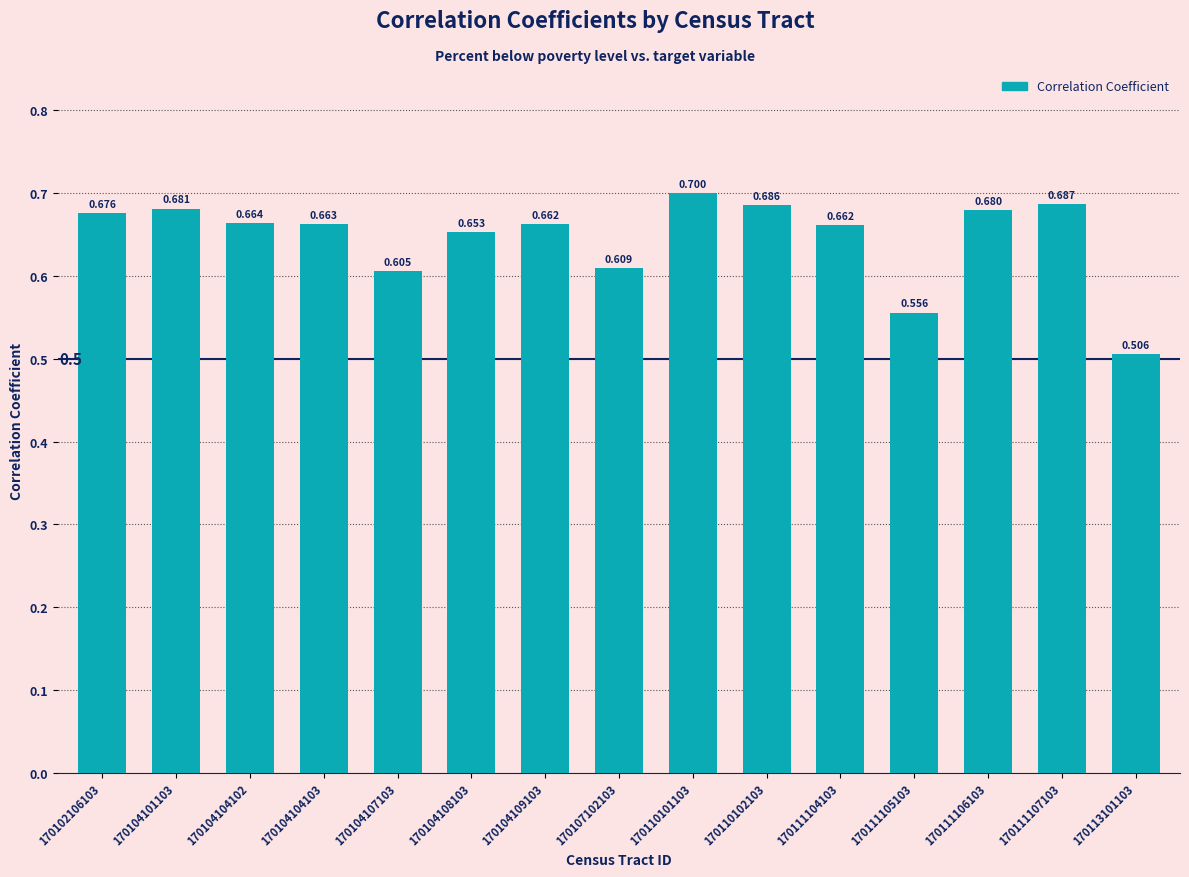

Count the number of categories in the chart.

15